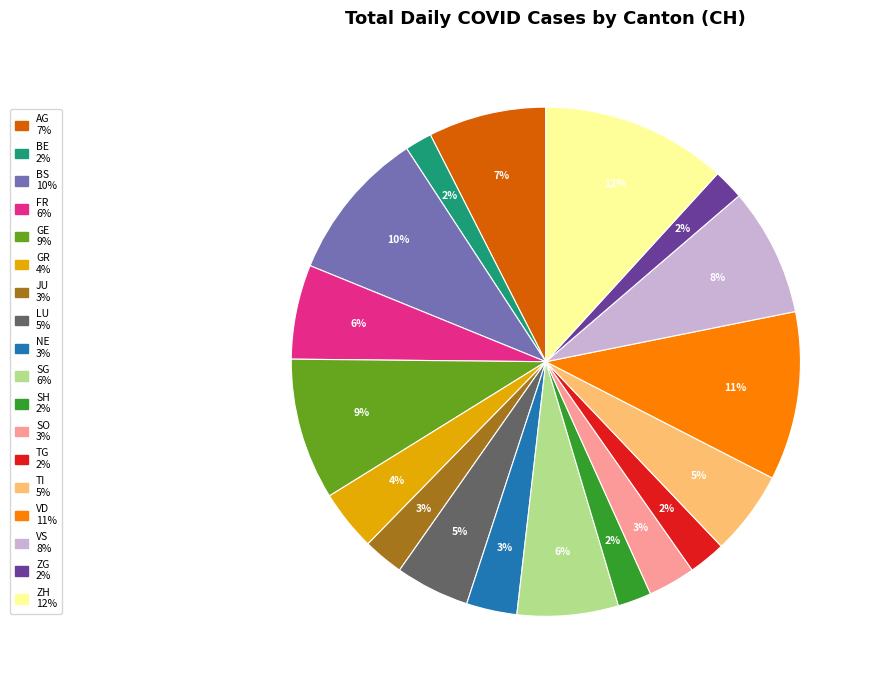

Is there any slice that represents more than half of the pie?

No